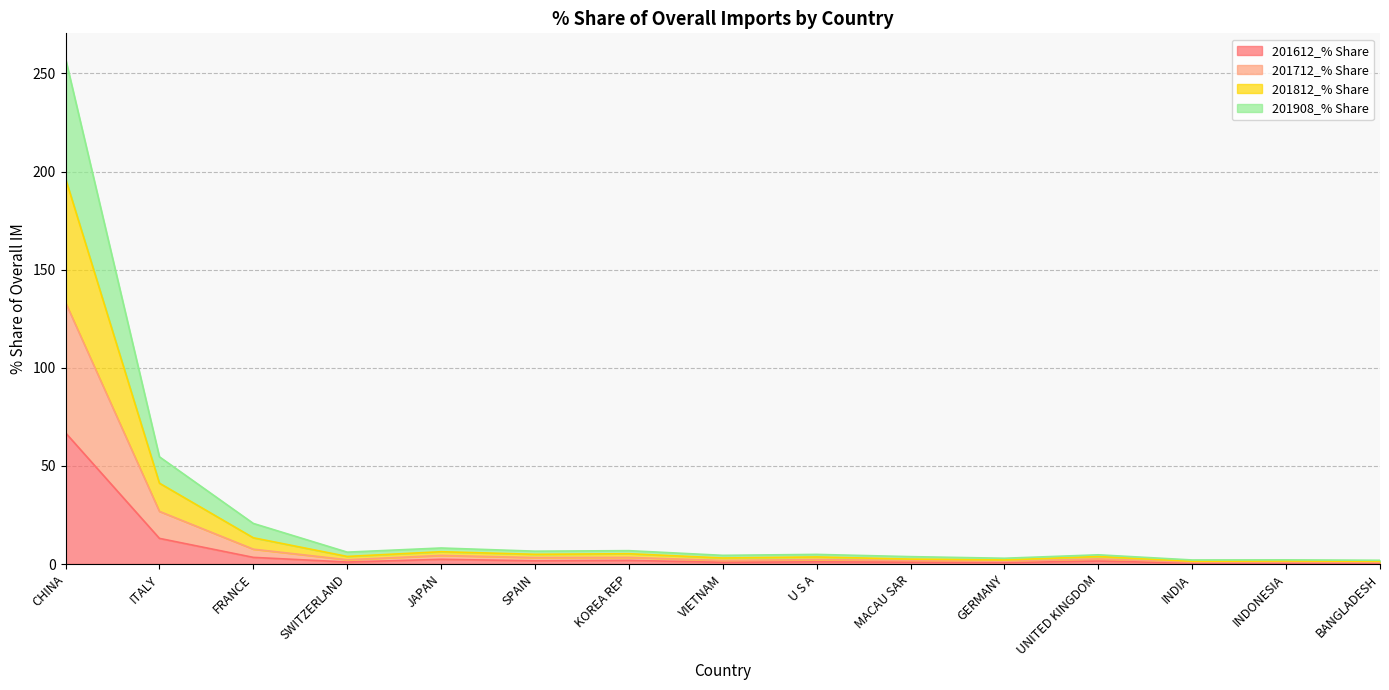

How many series are shown in this chart?

4